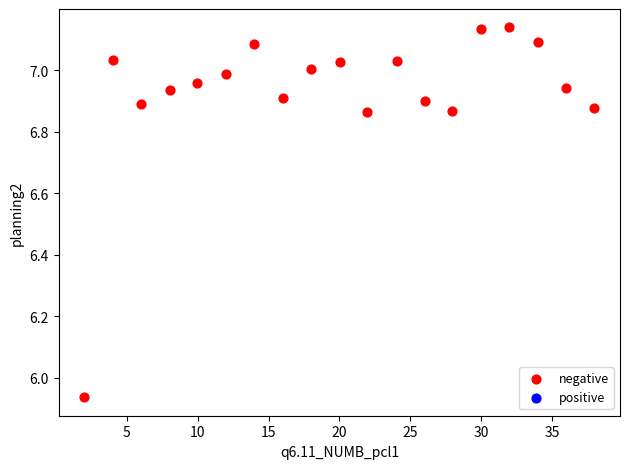

What is the range of Y values (max minus min)?

1.2